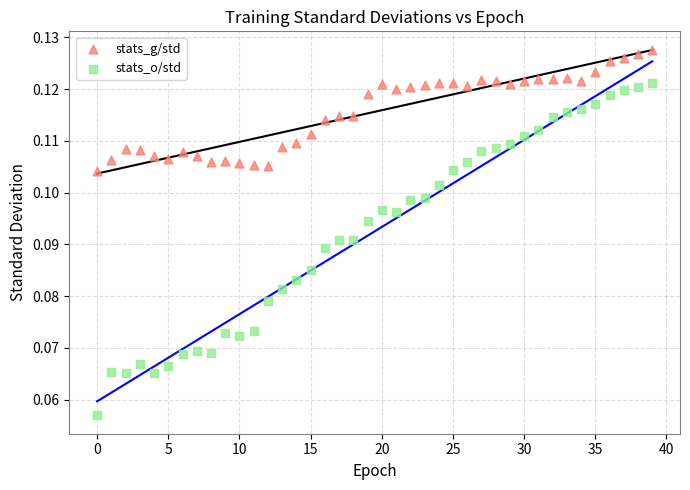

What are all the series names shown in the legend?

stats_g/std, stats_o/std